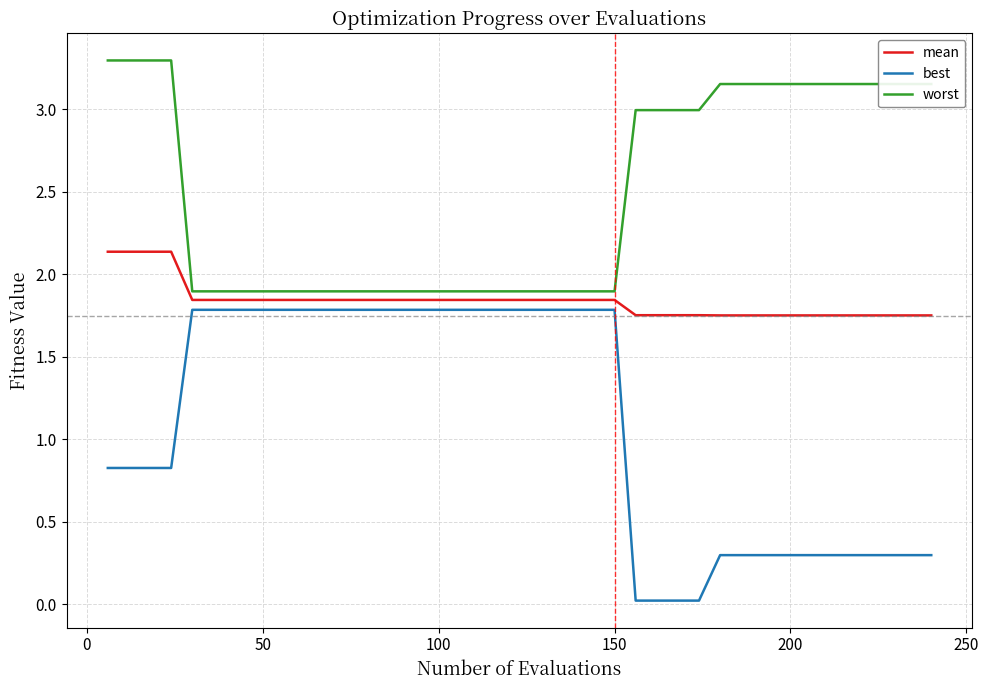

True or false: mean and worst cross at least once.

False